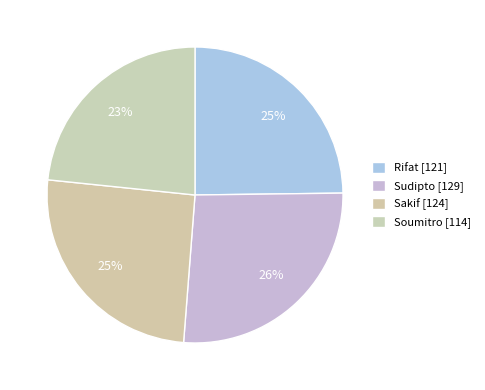

How many segments does this pie chart have?

4